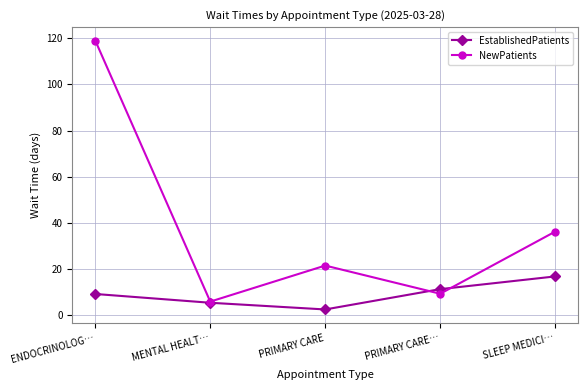

Does the chart have visible grid lines?

Yes